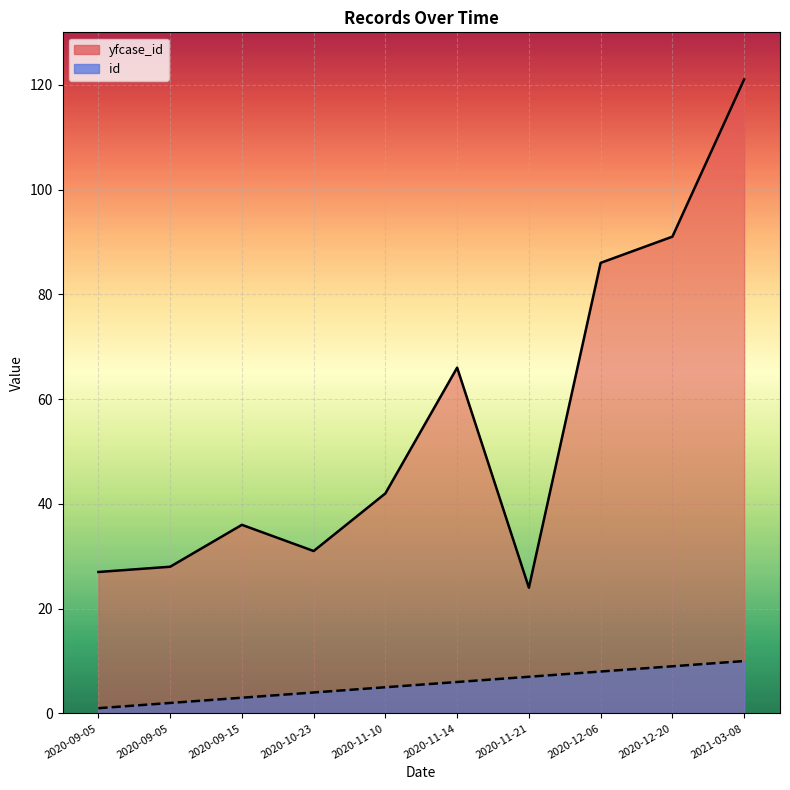

True or false: yfcase_id and id intersect in this chart.

False